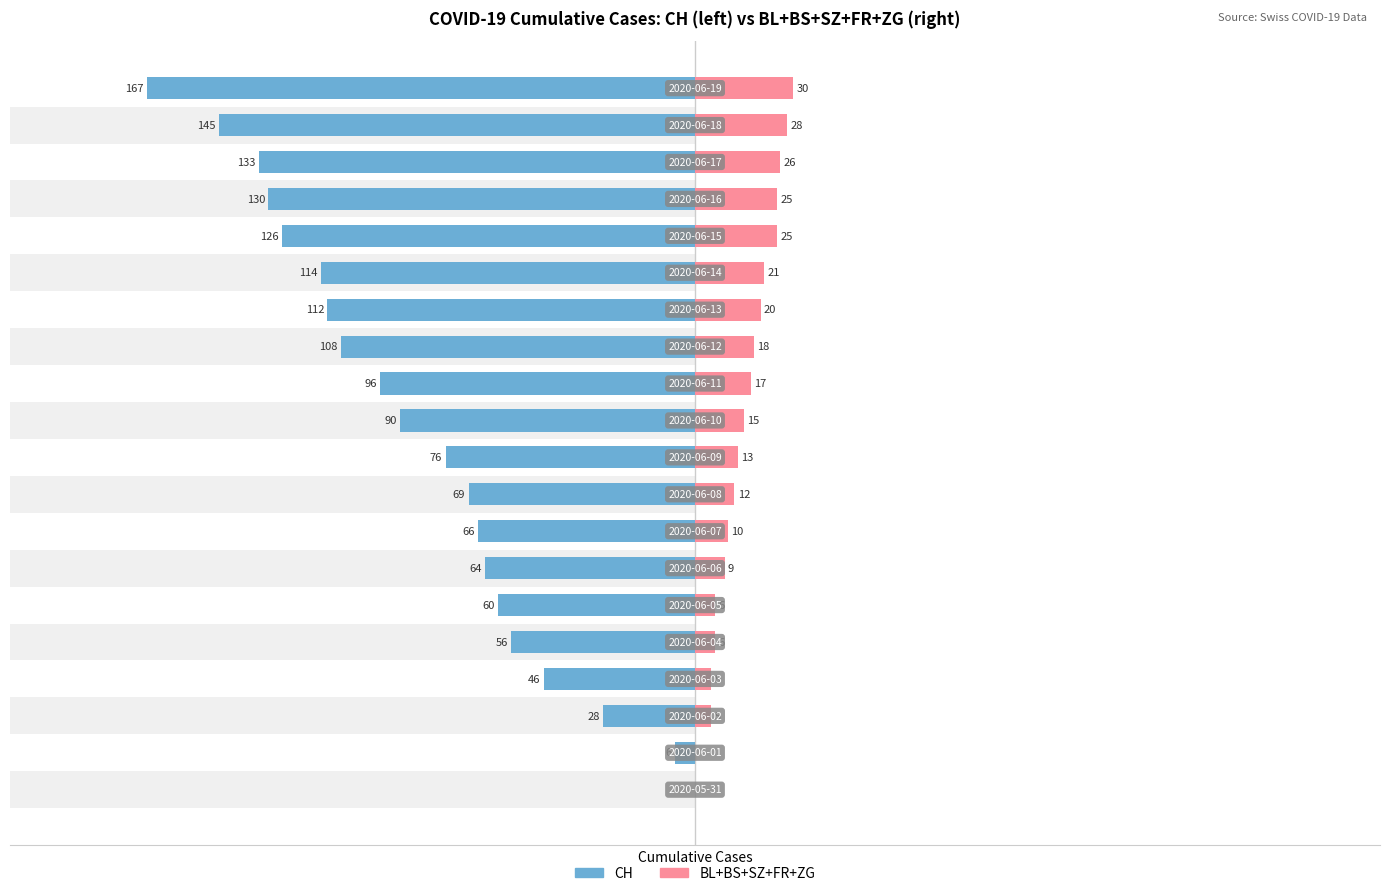

Reading left to right, what are all the values shown in this chart?

CH: 0=0	1=-6	2=-28	3=-46	4=-56	5=-60	6=-64	7=-66	8=-69	9=-76	10=-90	11=-96	12=-108	13=-112	14=-114	15=-126	16=-130	17=-133	18=-145	19=-167
BL+BS+SZ+FR+ZG: 0=0	1=0	2=5	3=5	4=6	5=6	6=9	7=10	8=12	9=13	10=15	11=17	12=18	13=20	14=21	15=25	16=25	17=26	18=28	19=30